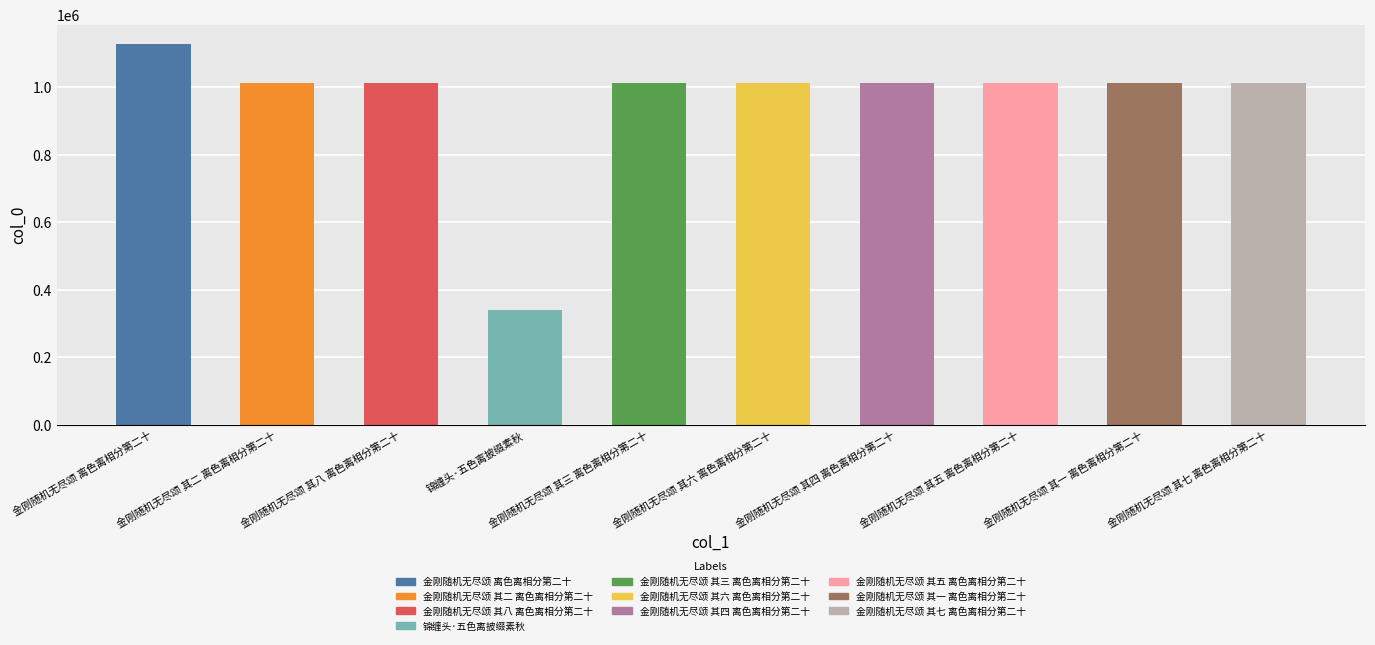

Count the number of data series in this chart.

1